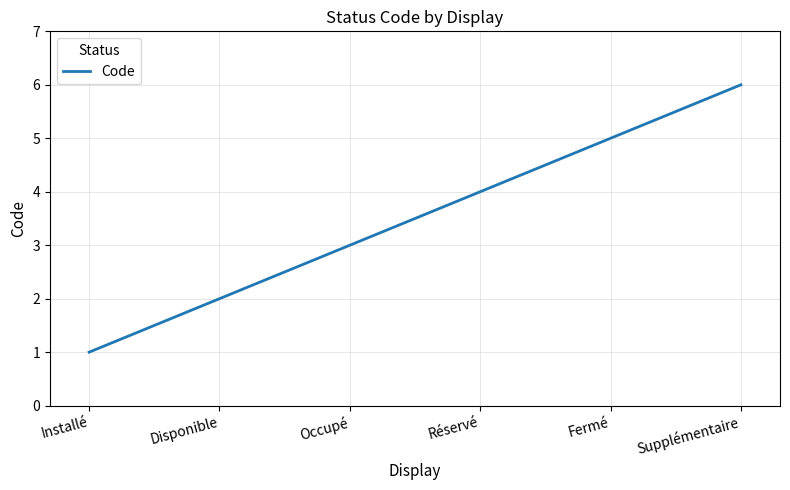

What position from the left is Occupé?

3